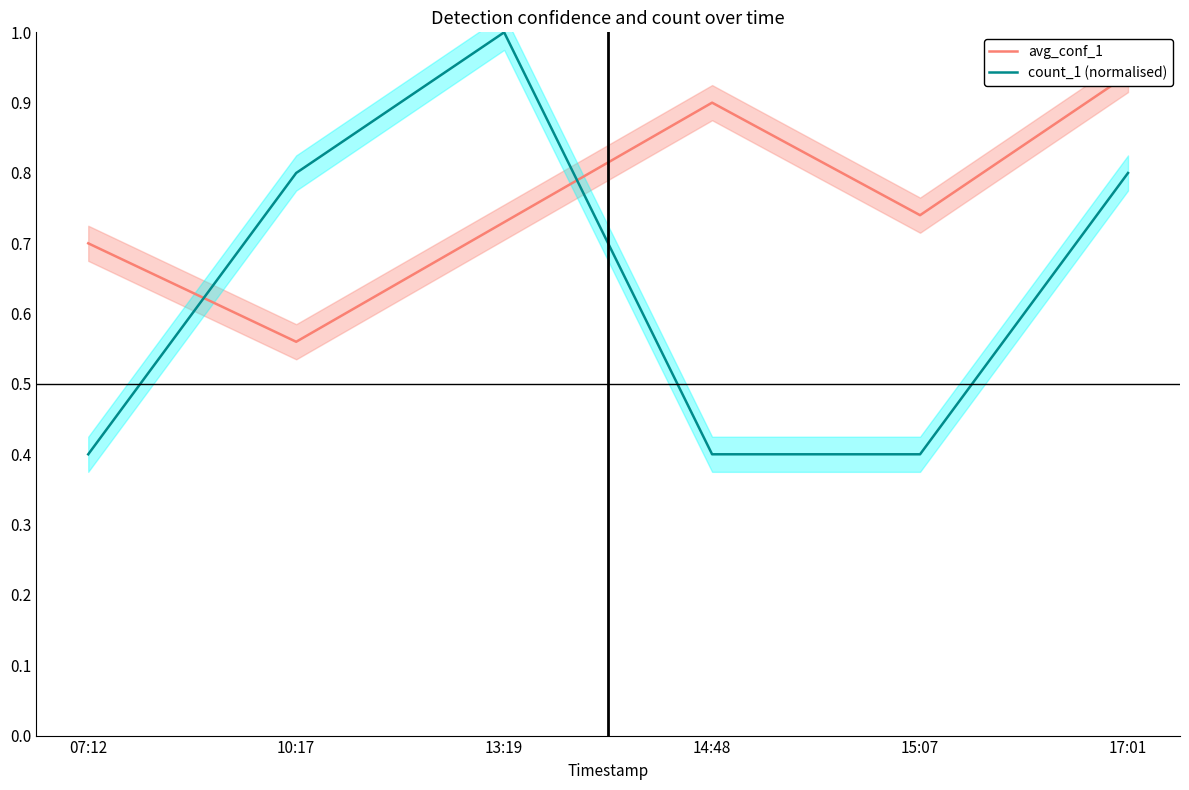

Read the avg_conf_1 value at 14:48.

0.9